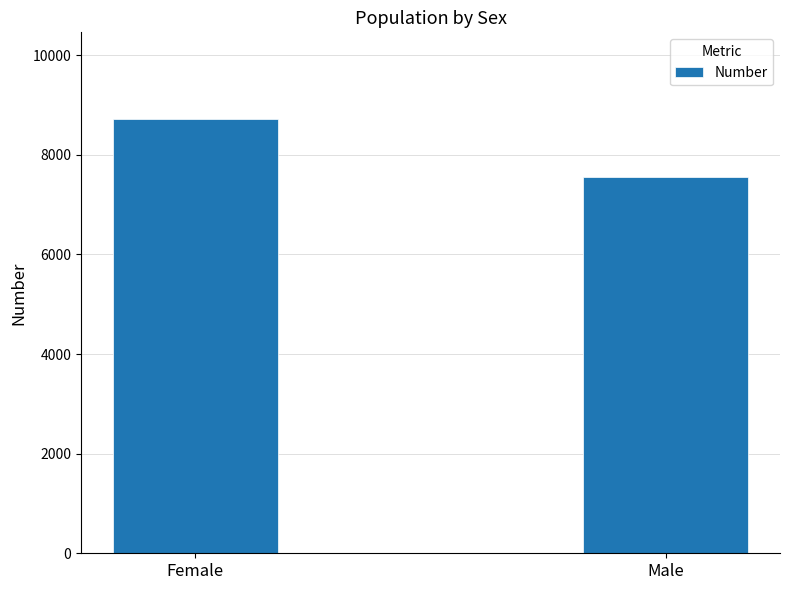

What is the sum of all values?

16274